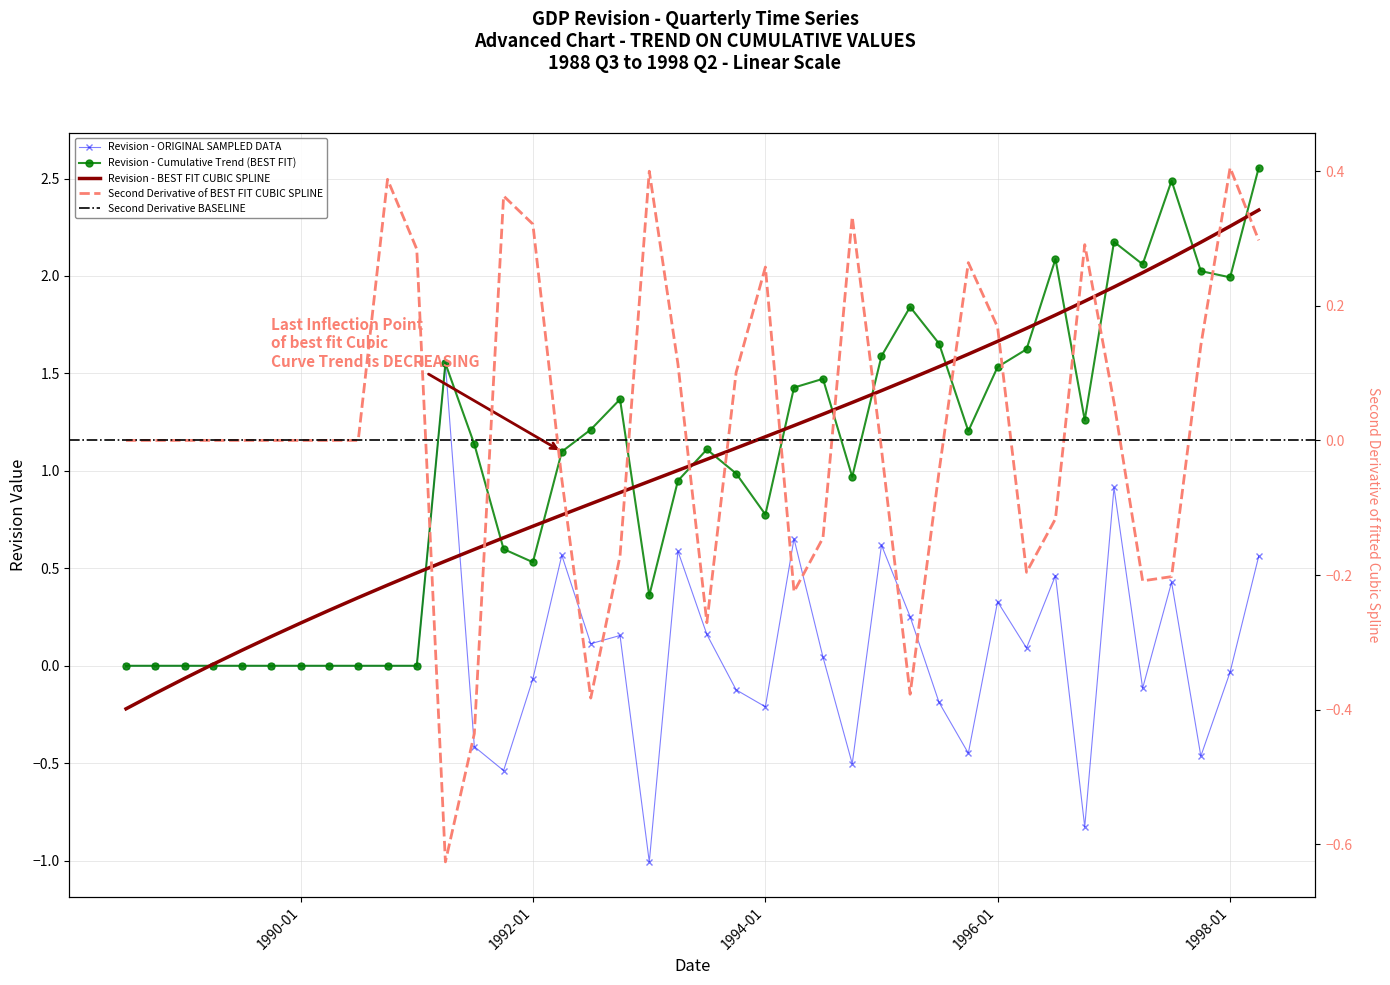

What is the label of the 40th point from the left?

1998-04-01